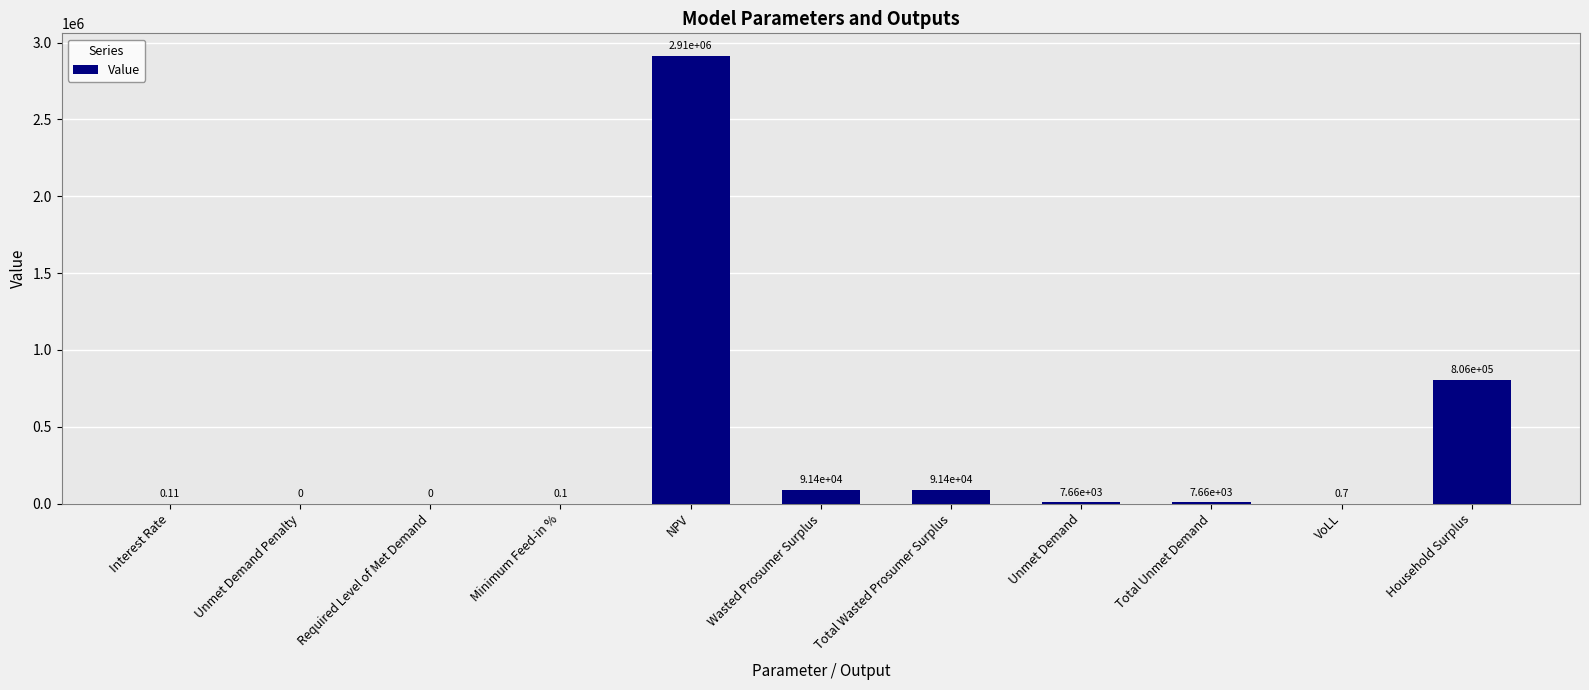

Reading right to left, transcribe all the data shown in this chart.

805896.6	0.7	7661.7	7661.7	91419.7	91419.7	2914643.3	0.1	0.0	0.0	0.1